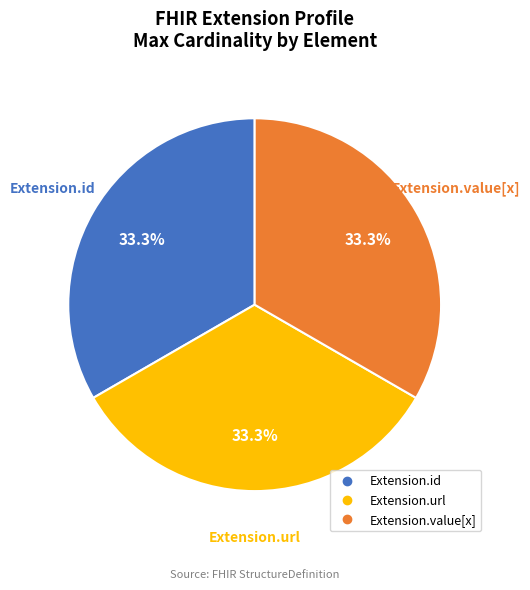

Does any single category account for the majority?

No